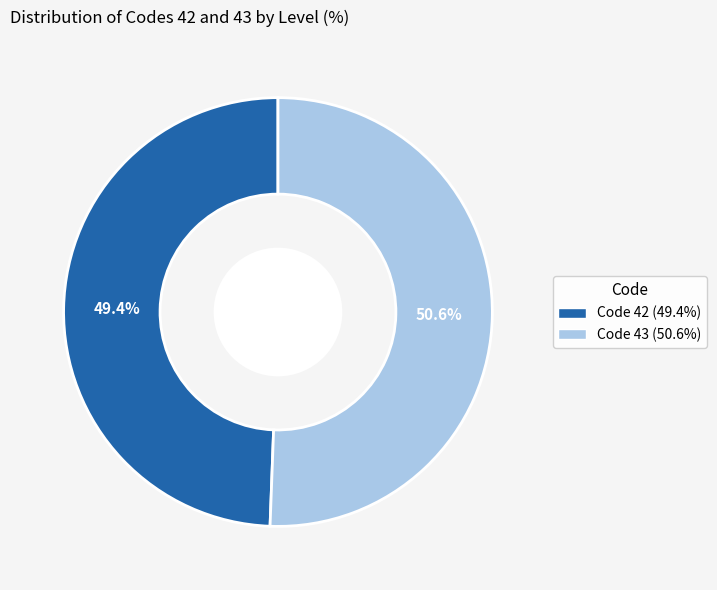

Which slice is the smallest?

Code 42 (49.4%)